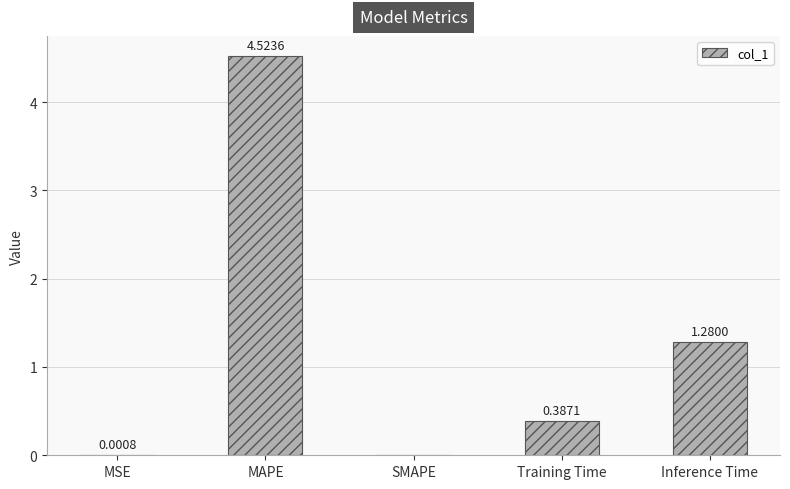

The value at Inference Time is 1.7. True or false?

False